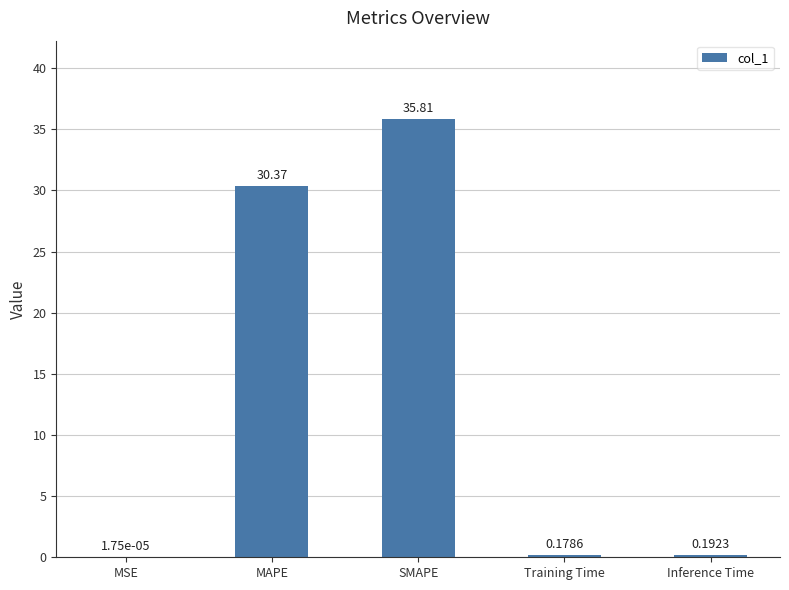

What is the sum of the values at SMAPE and Inference Time?

36.0